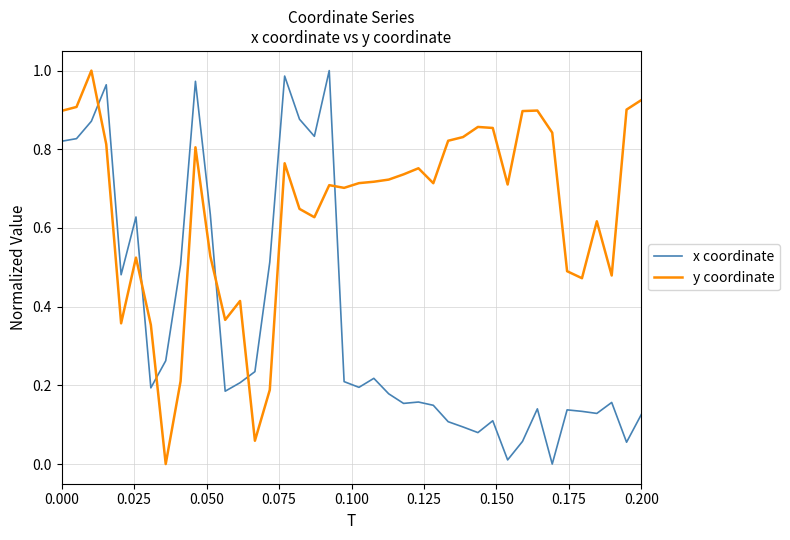

Which series has the largest total across all categories?

y coordinate